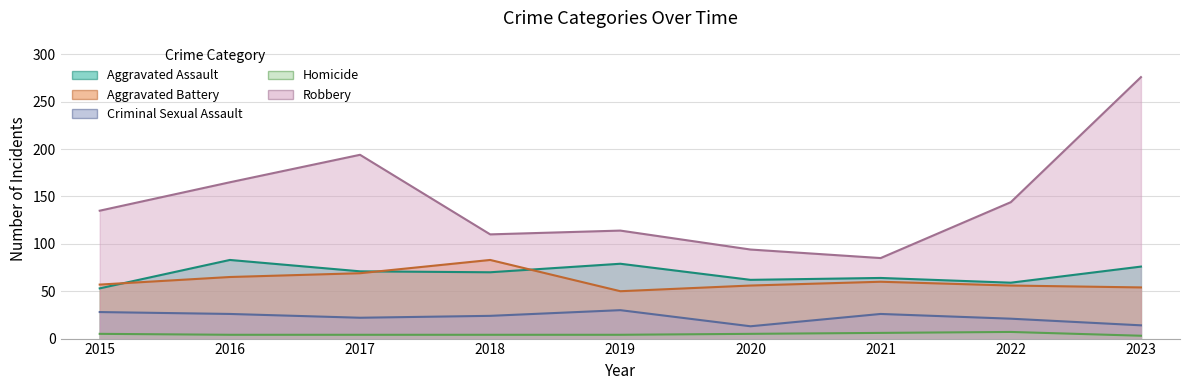

At which label is Homicide closest to 5?

2015